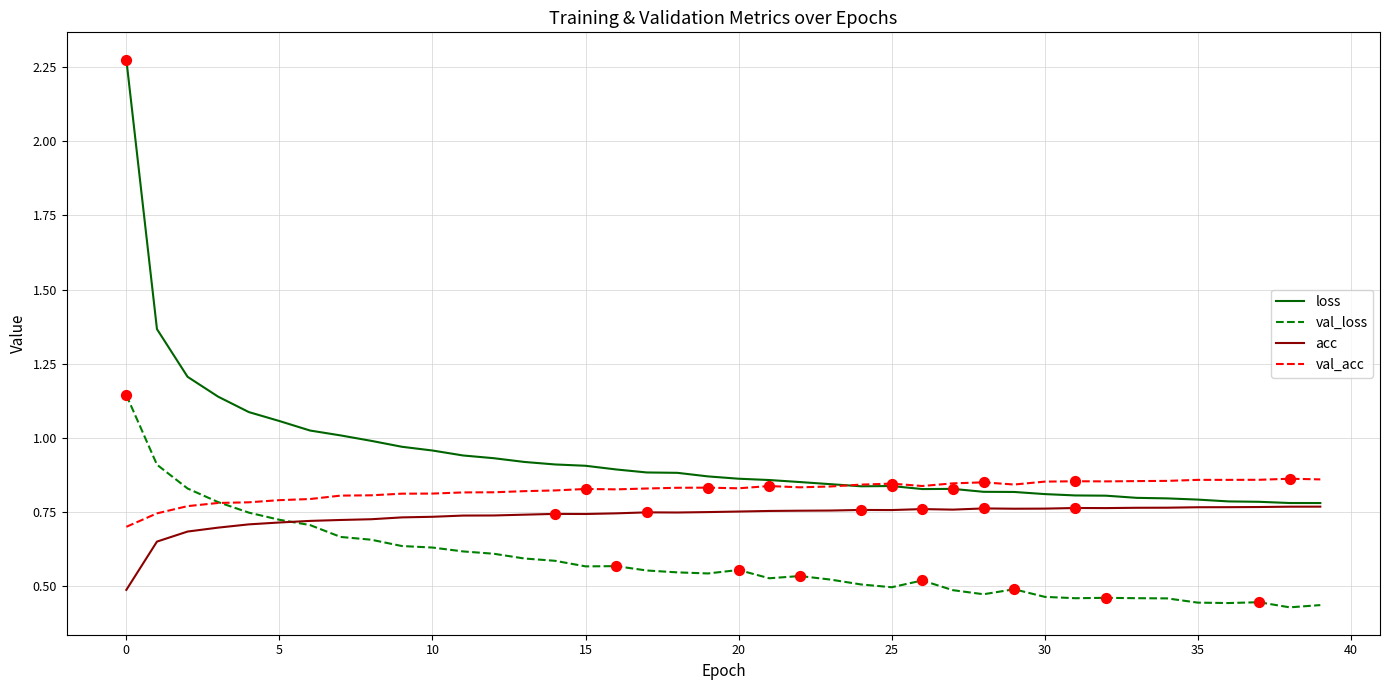

Which series has the widest spread of values?

loss